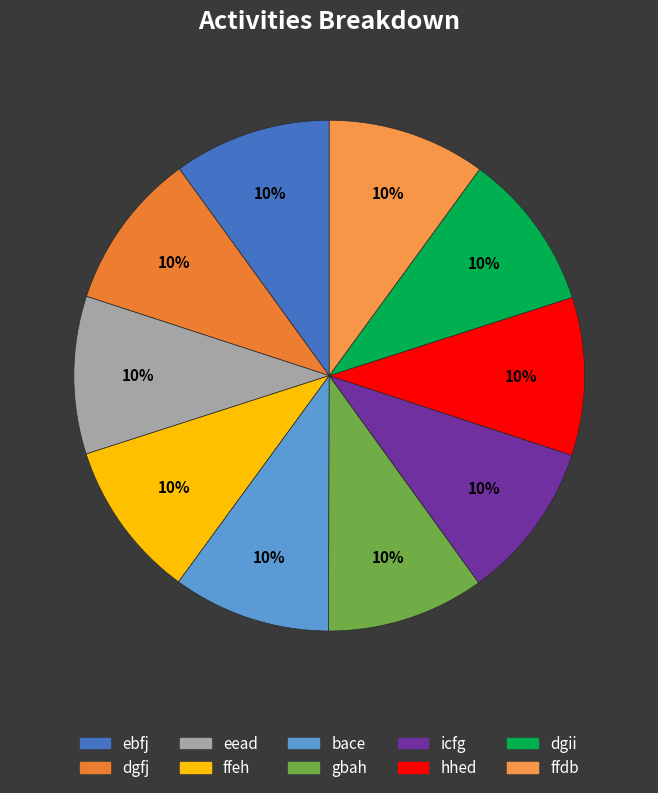

What is the smallest slice in the pie chart?

ebfj